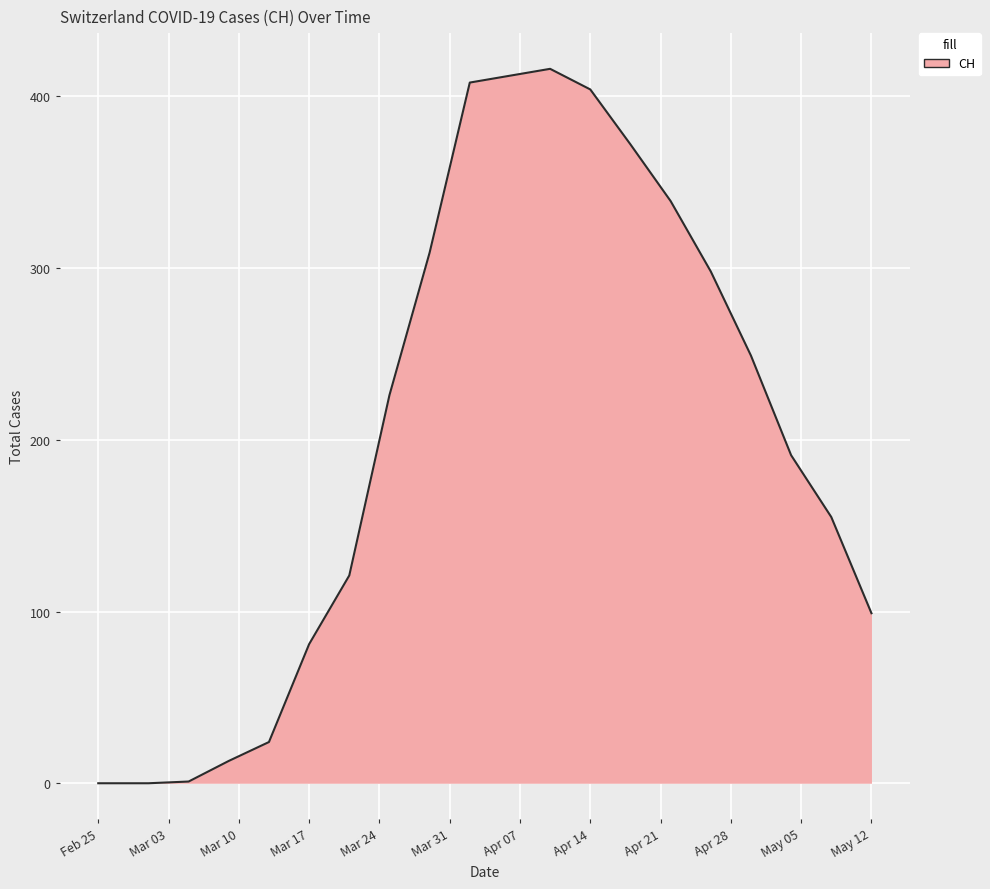

What is the greatest value displayed?

416